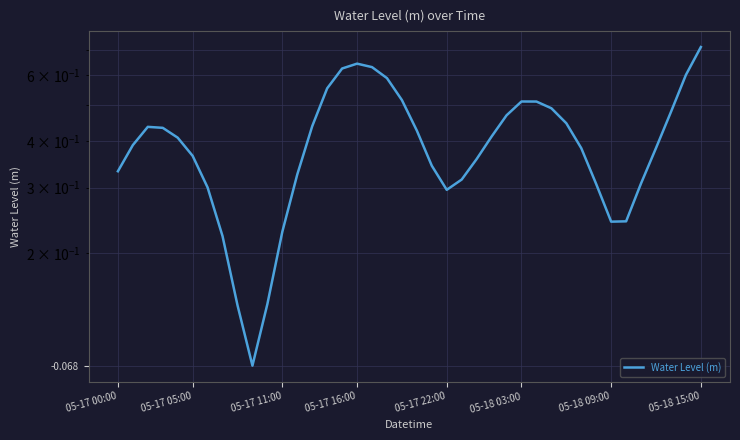

Does the chart have visible grid lines?

Yes